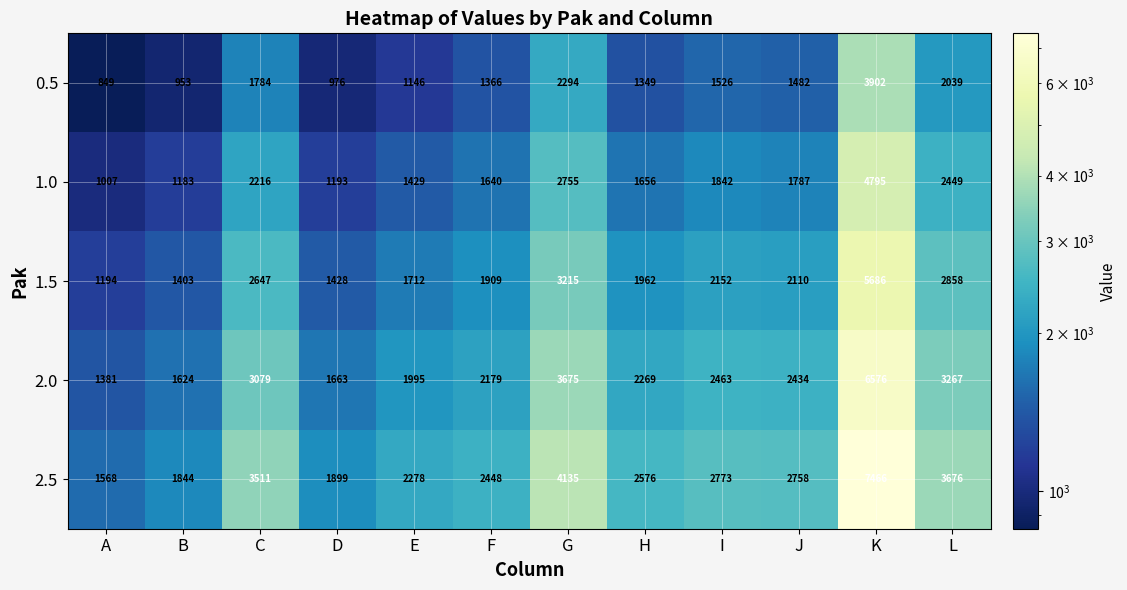

Is it true that 1.0 equals 1842 at I?

True